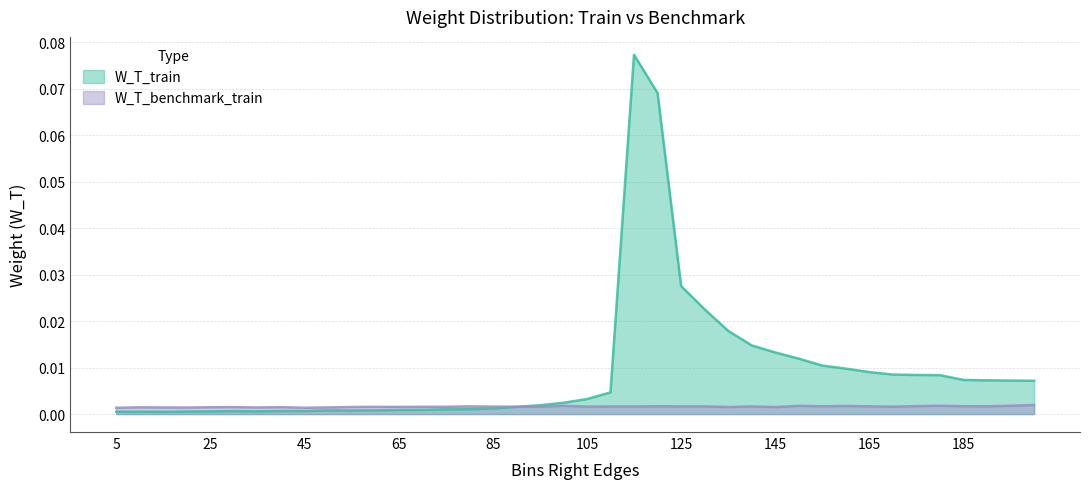

After their last crossing, which series has the higher values: W_T_benchmark_train or W_T_train?

W_T_train